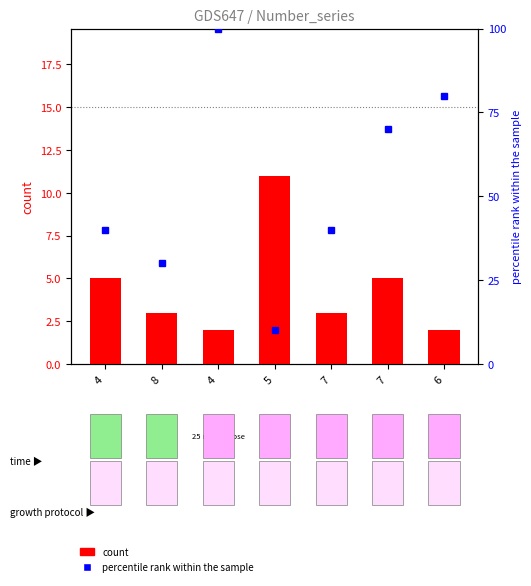

At which category is the sum across all series the highest?

4